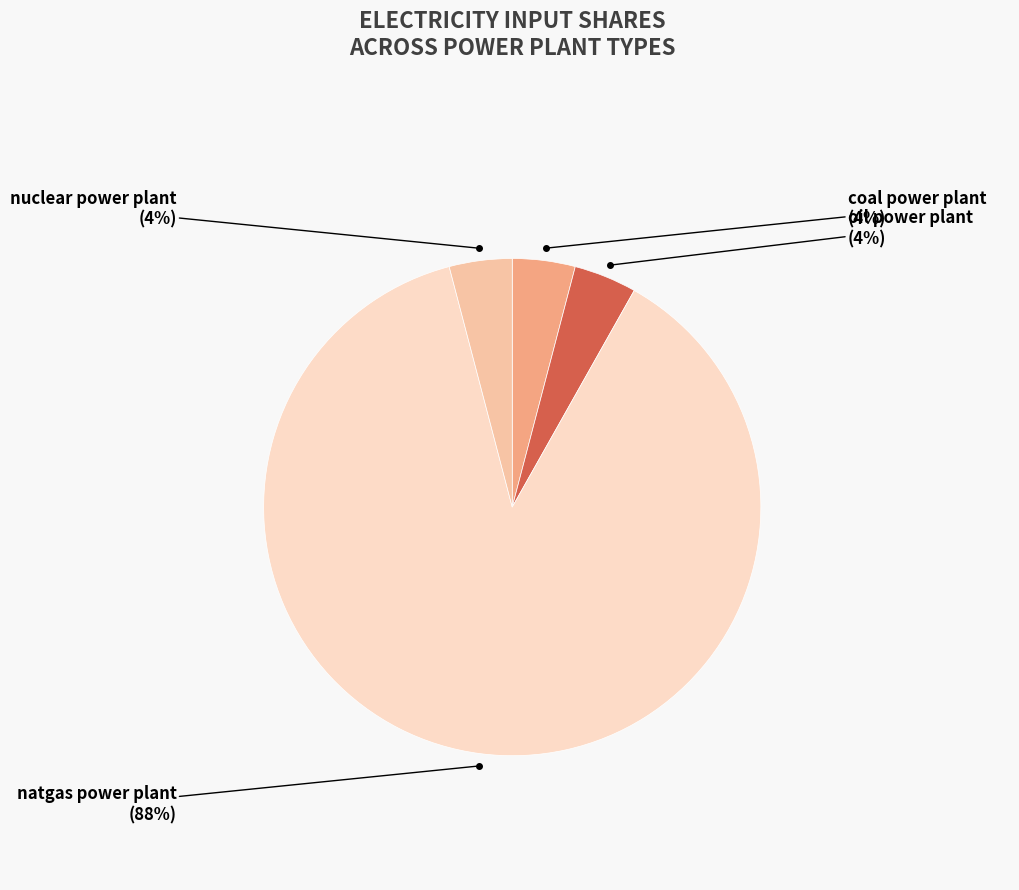

To the nearest percent, what is the average slice percentage?

25%